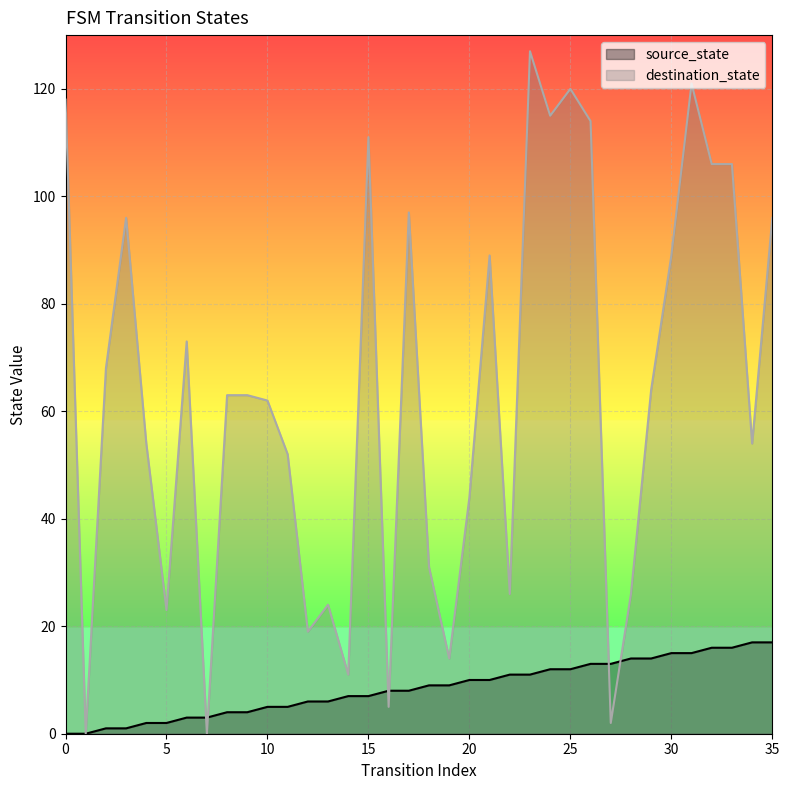

What are all the series names shown in the legend?

source_state, destination_state